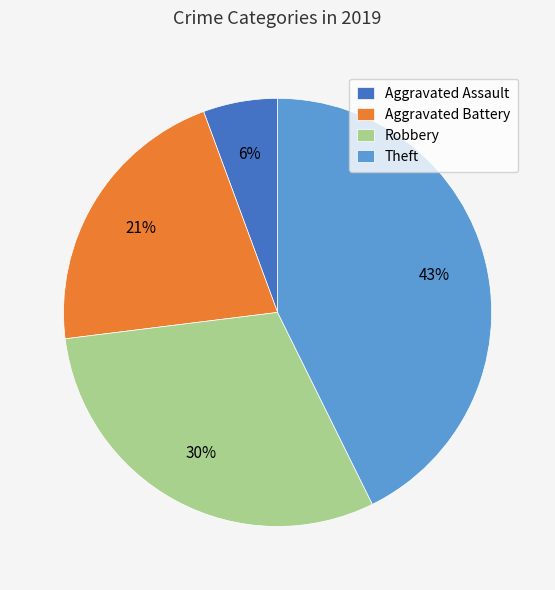

Combined, do Aggravated Assault and Aggravated Battery account for over 50%?

No